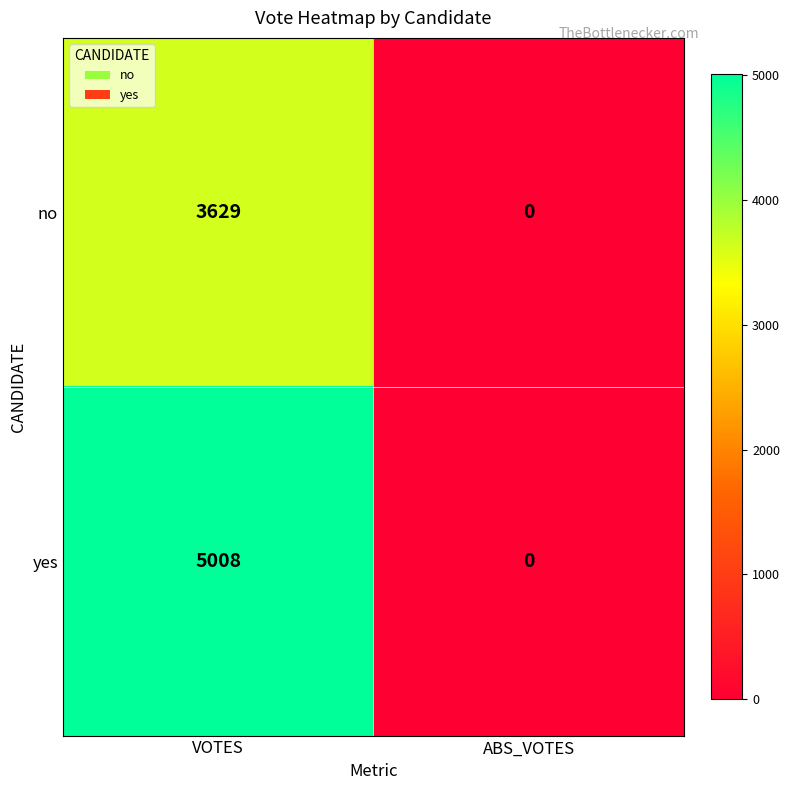

How many series are shown in this chart?

2